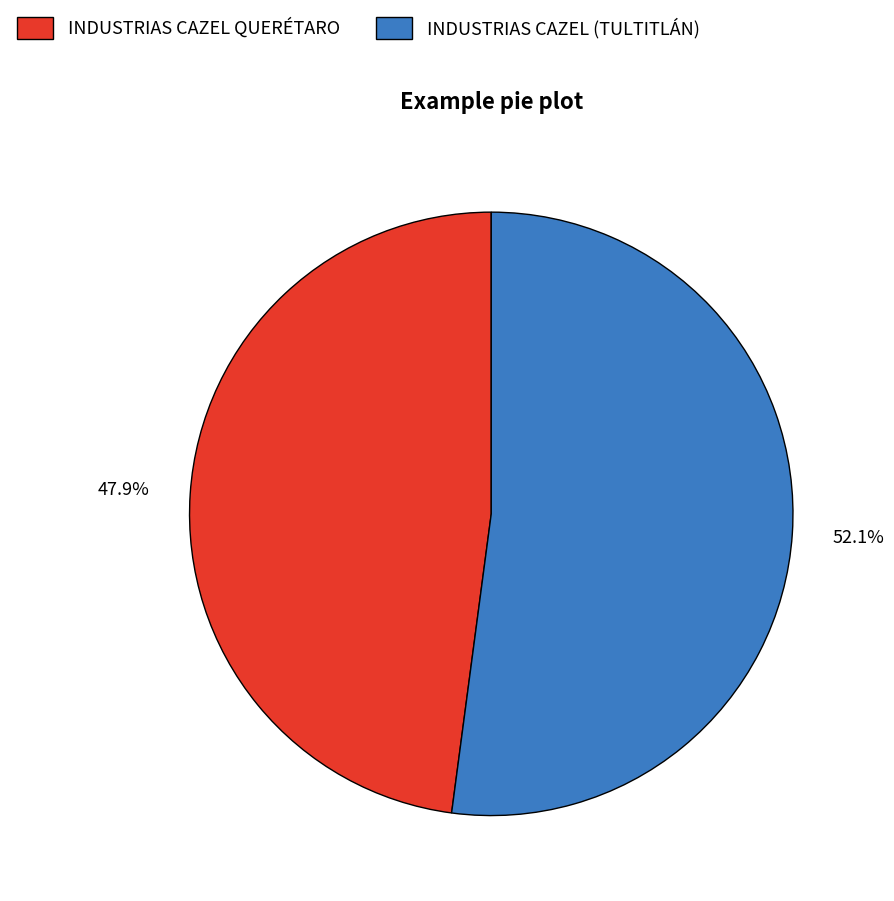

What percentage is NOT represented by INDUSTRIAS CAZEL (TULTITLÁN)?

47.9%